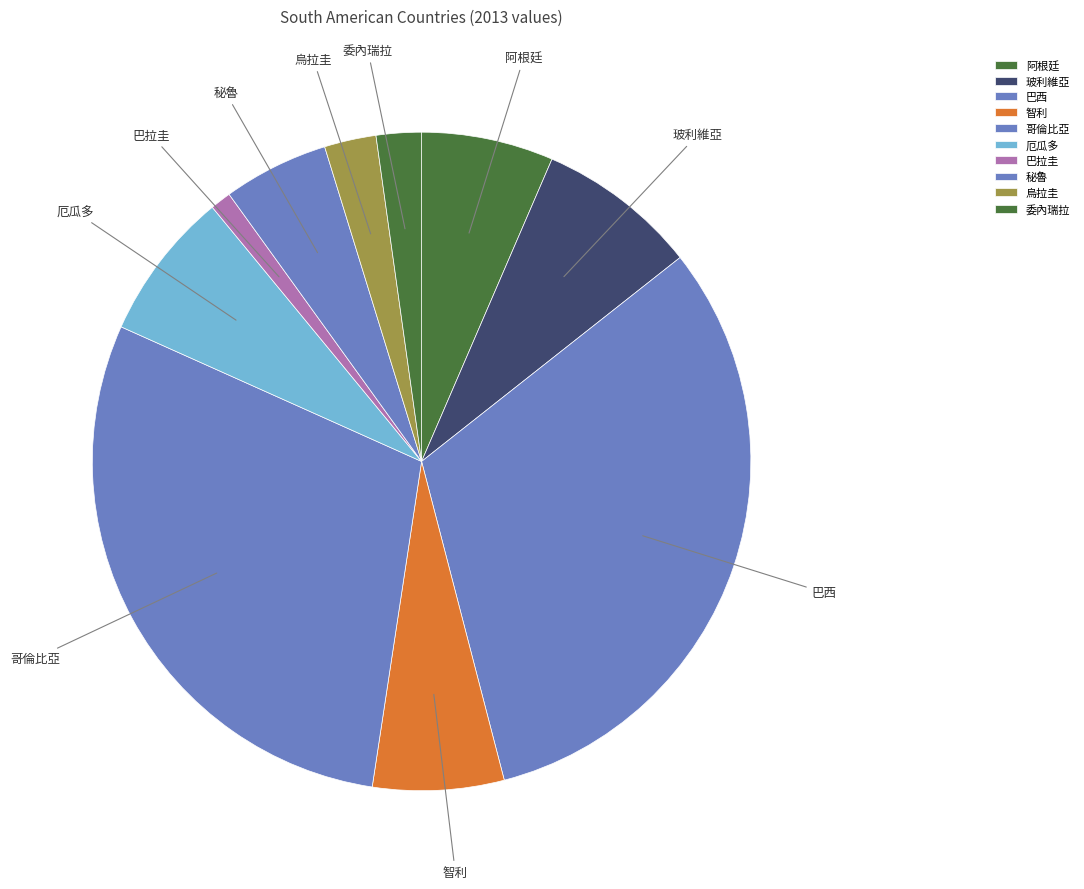

Which slice is the smallest?

巴拉圭